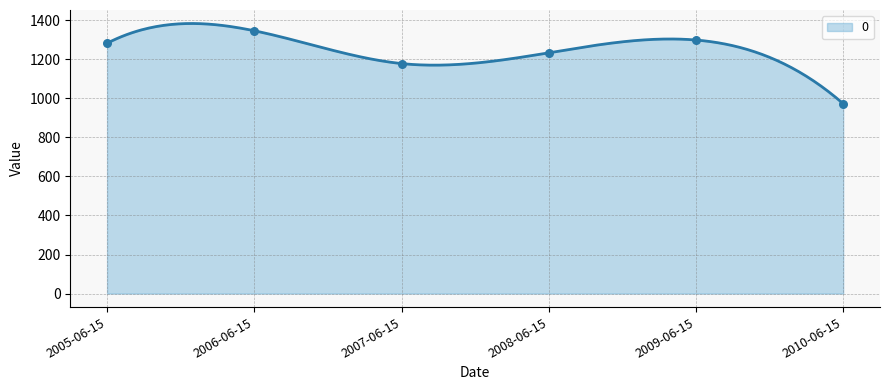

What is the ratio of the value at 2010-06-15 to the value at 2009-06-15?

0.7